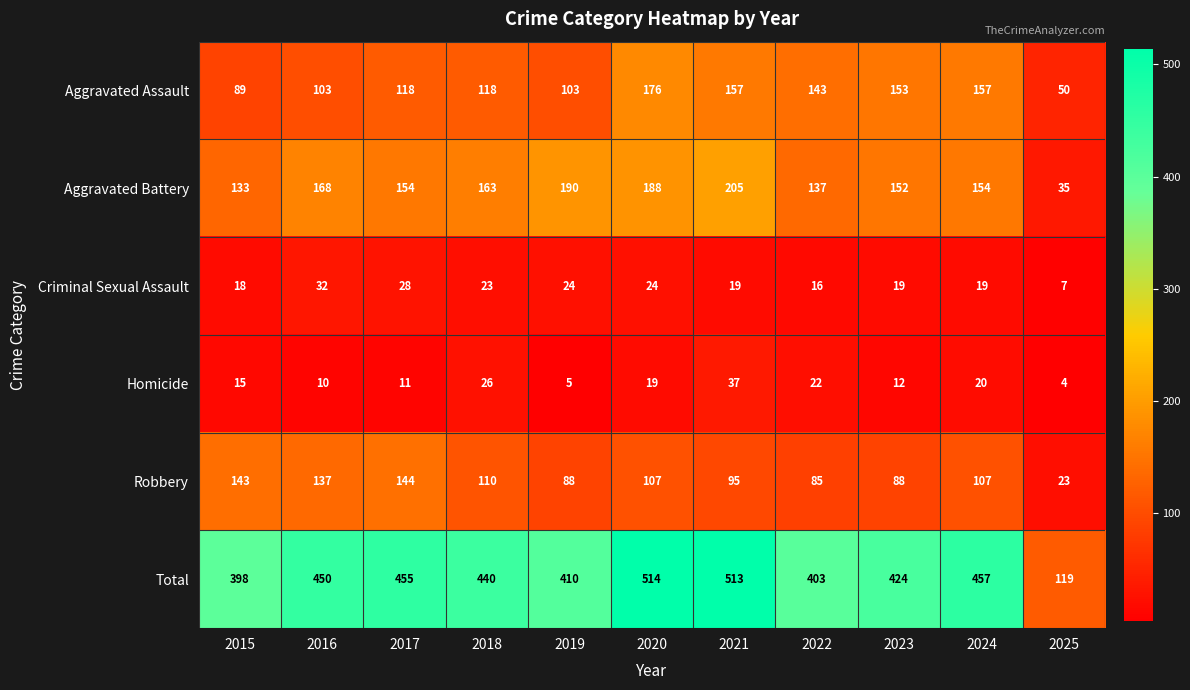

Between 2017 and 2019, which series saw the biggest shift?

Robbery